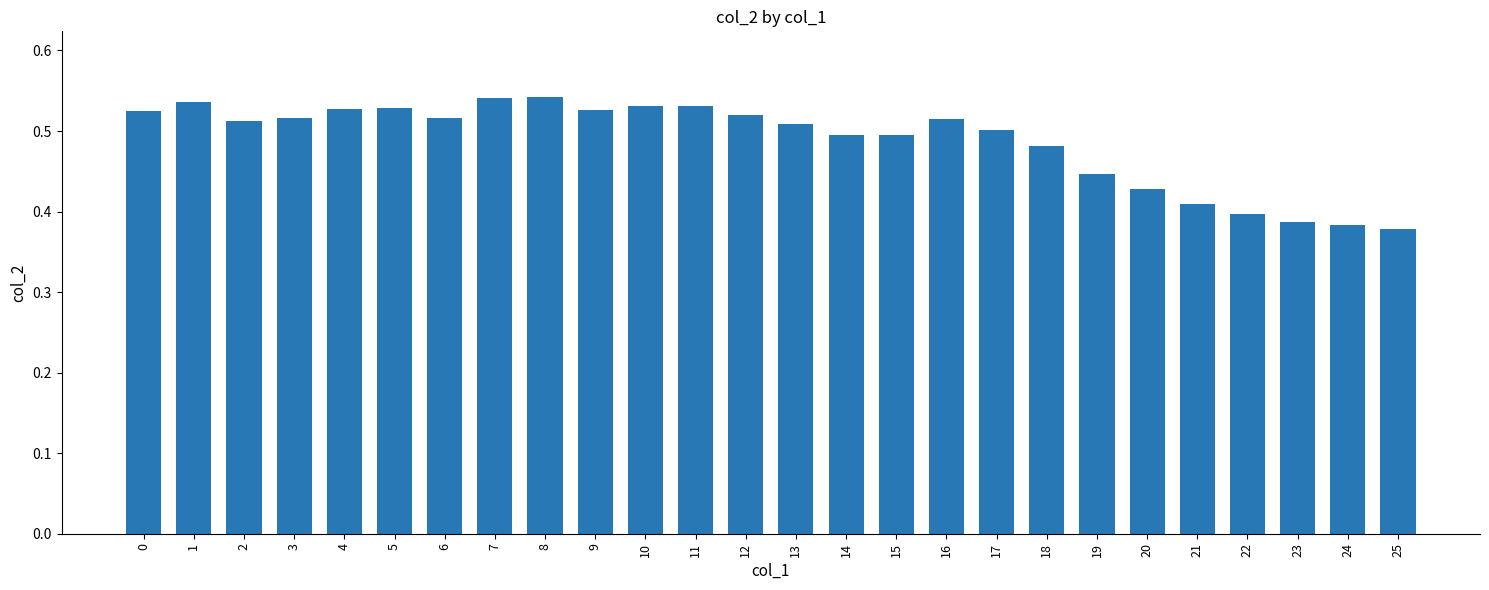

What is the sum of all values?

12.7